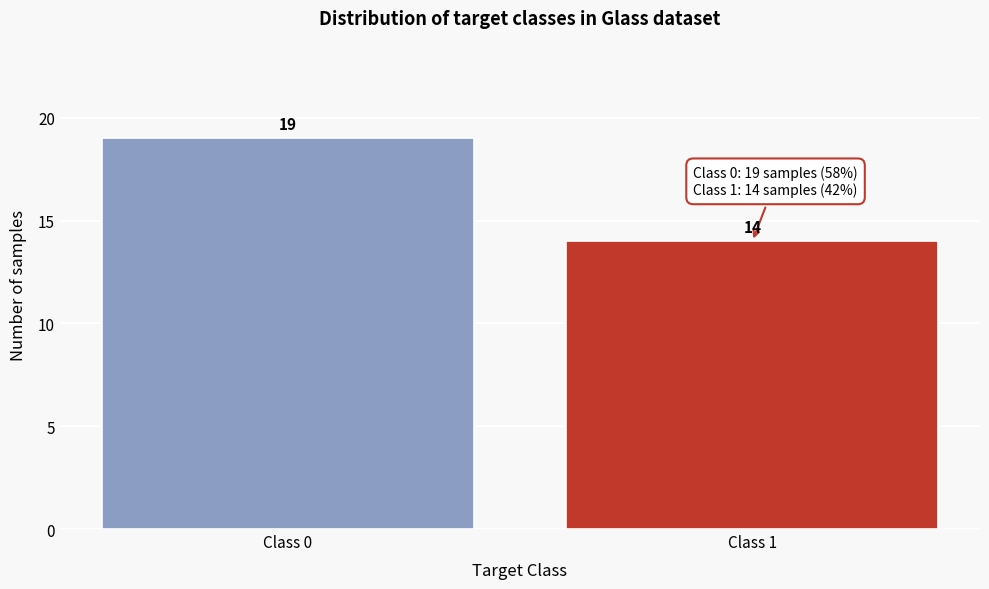

Reading right to left, what are all the values shown in this chart?

14	19